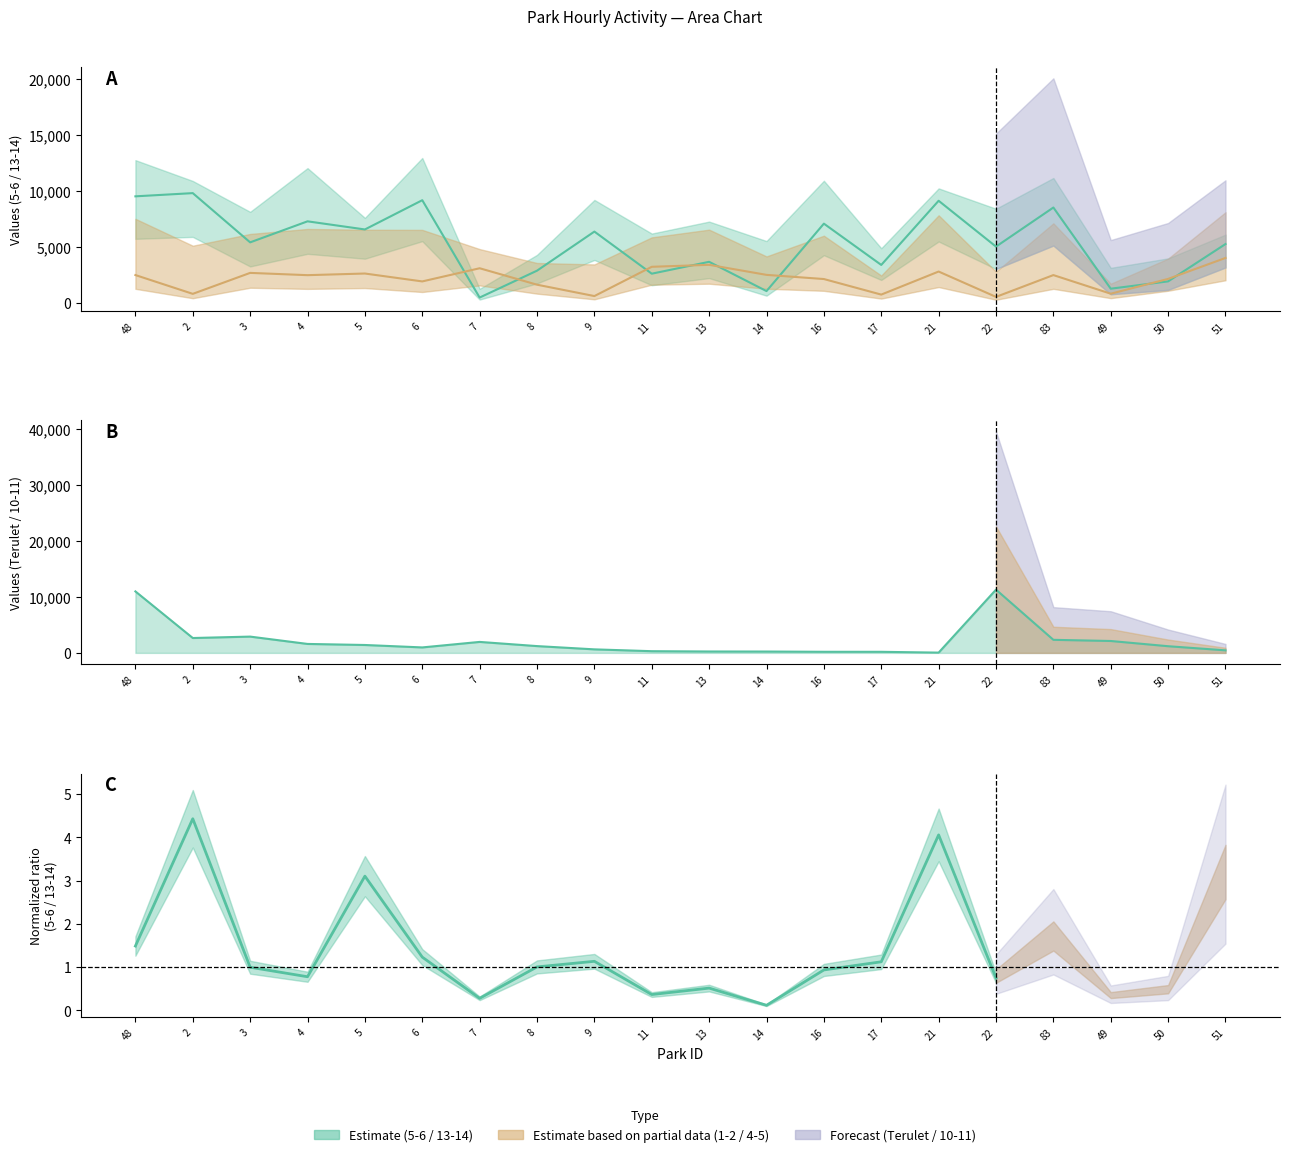

What is the spread (max minus min) of values at 4?

5665.9